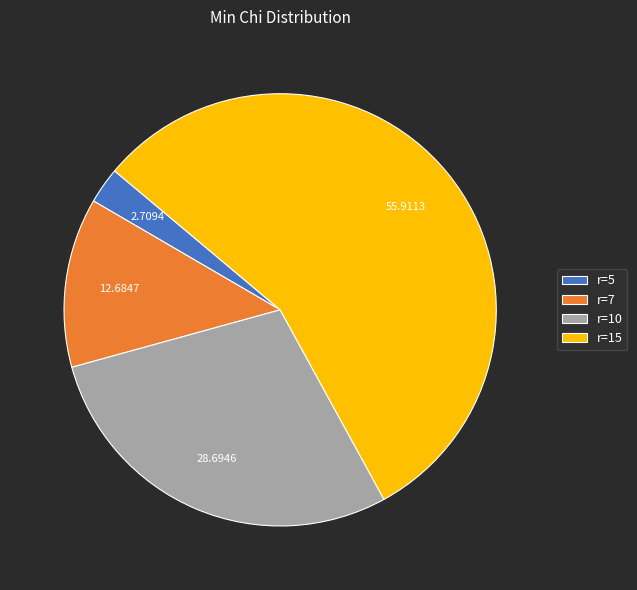

The r=10 slice represents 29% of the pie. True or false?

True